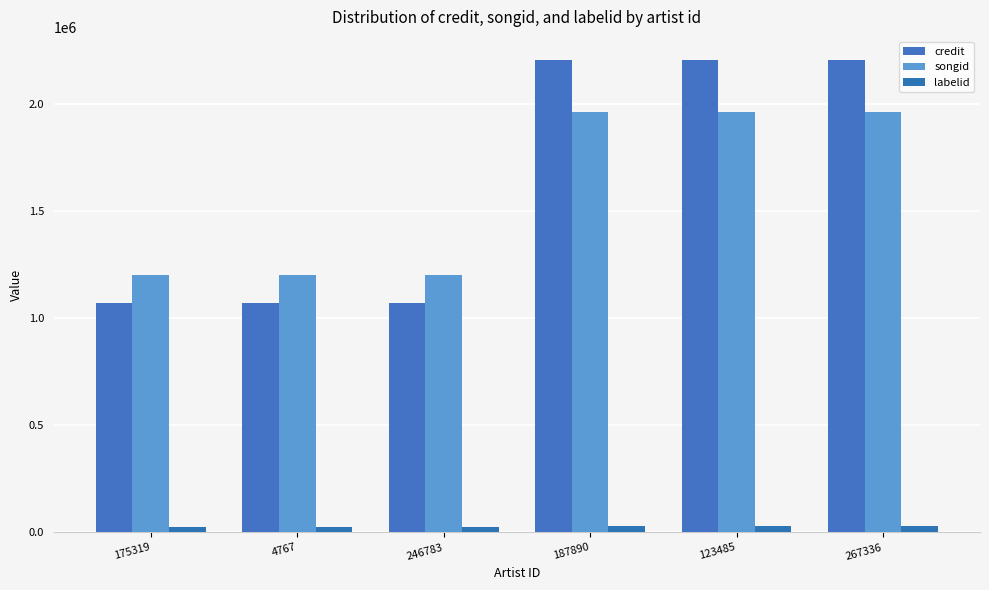

How many bars are there in total?

18